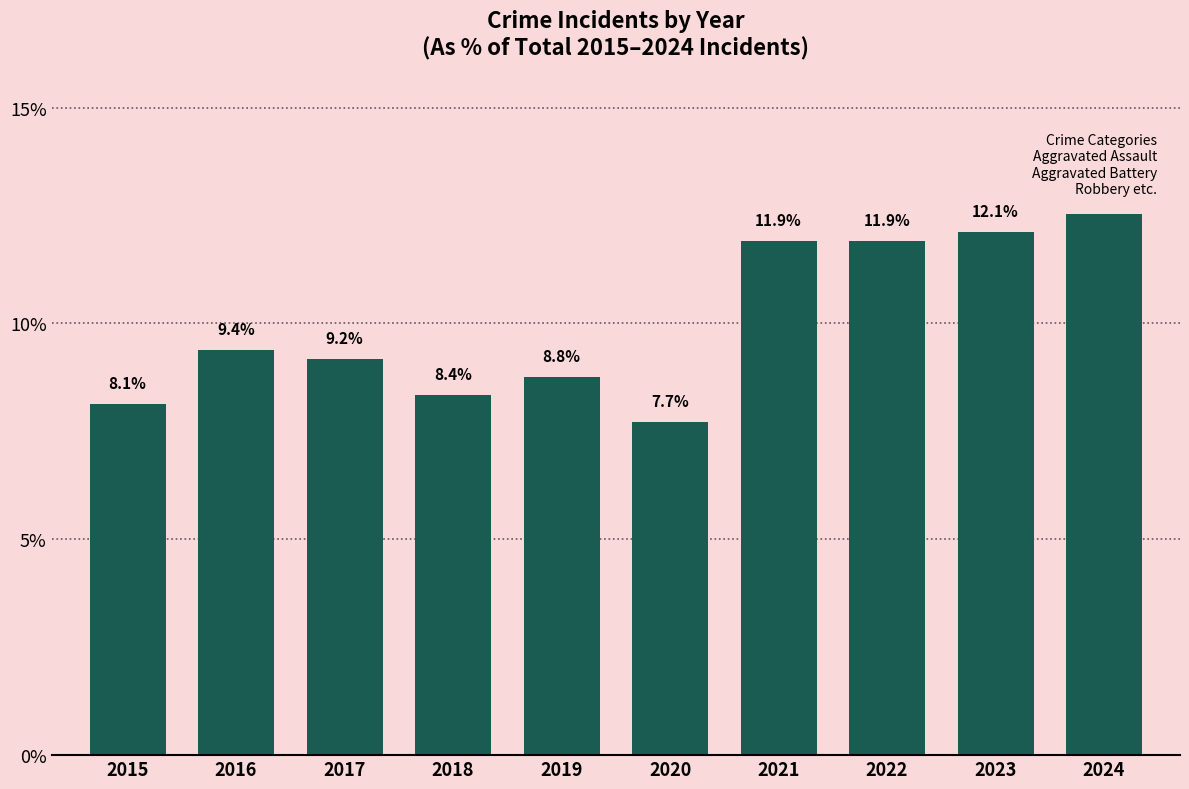

What is the value of the 10th bar from the left?

12.5